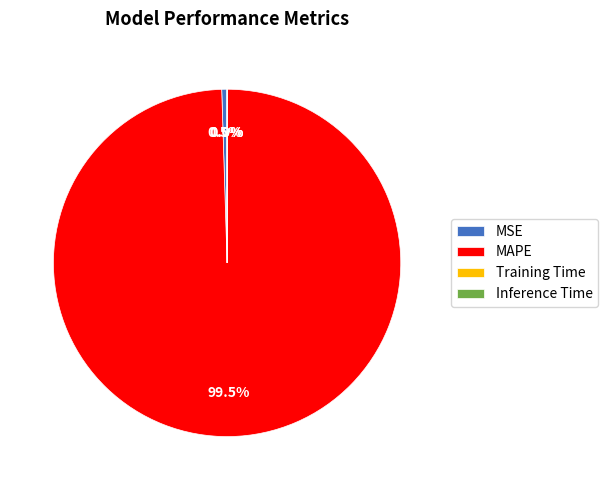

Between MSE and MAPE, which is larger?

MAPE